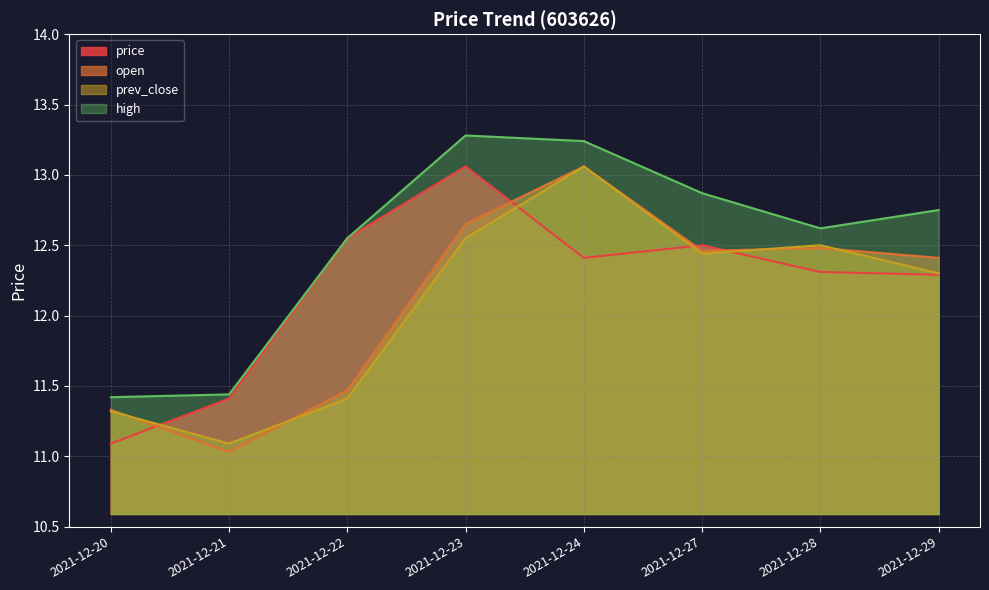

How many lines are shown in the chart?

4